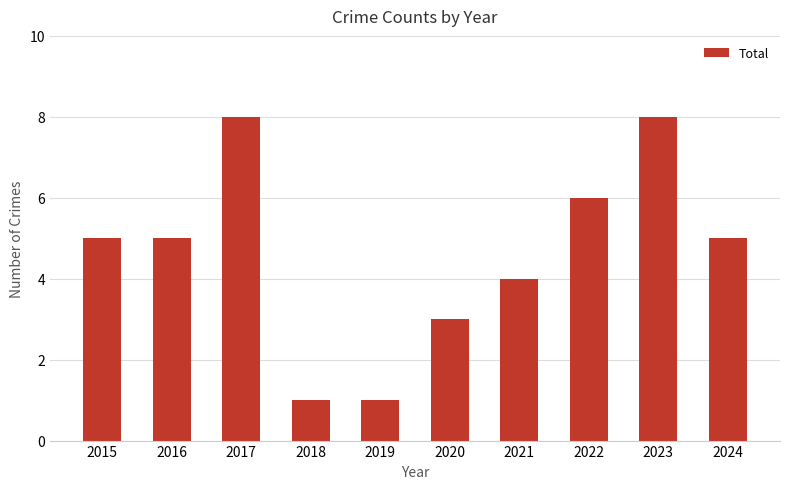

What is the value of the 9th bar from the left?

8